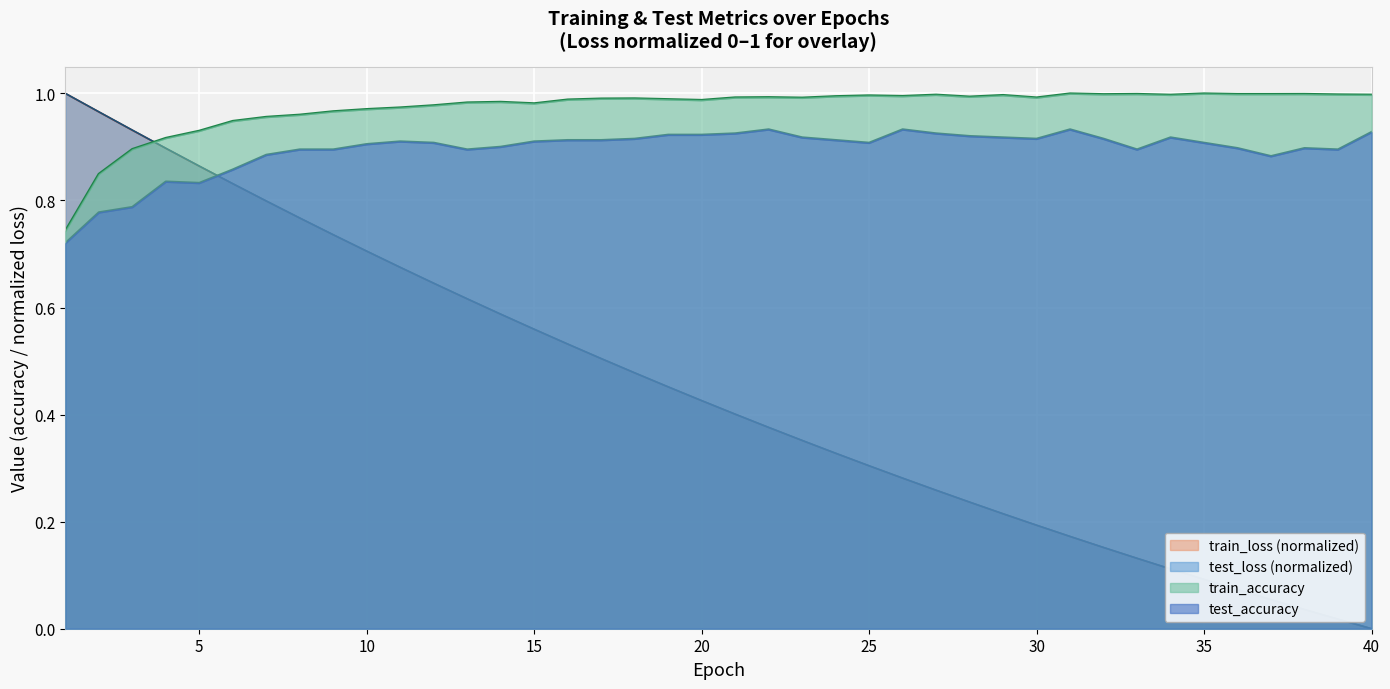

How many values in the train_loss series exceed 0?

39